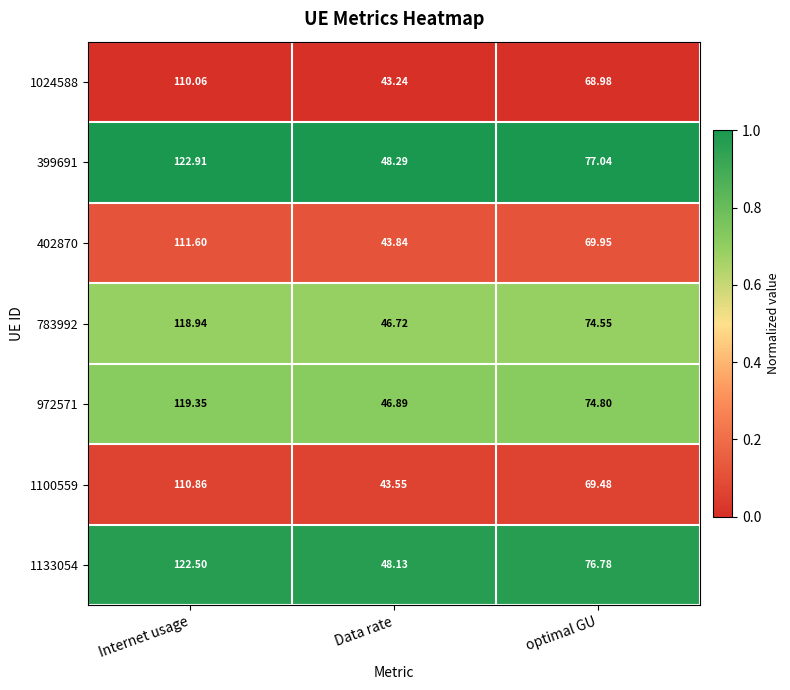

Where is 399691 nearest to the value 85?

optimal GU